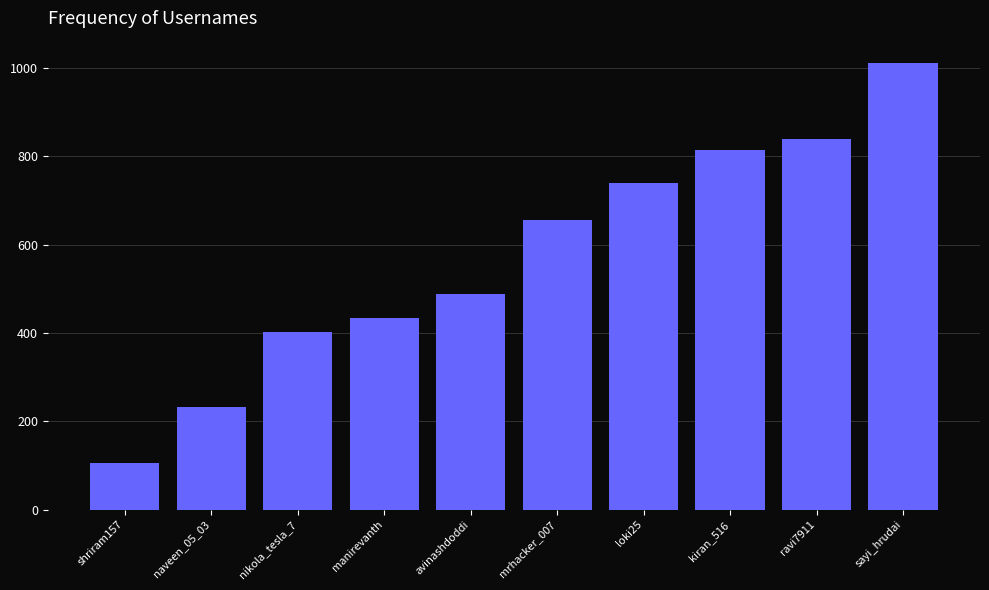

How many series are shown in this chart?

1